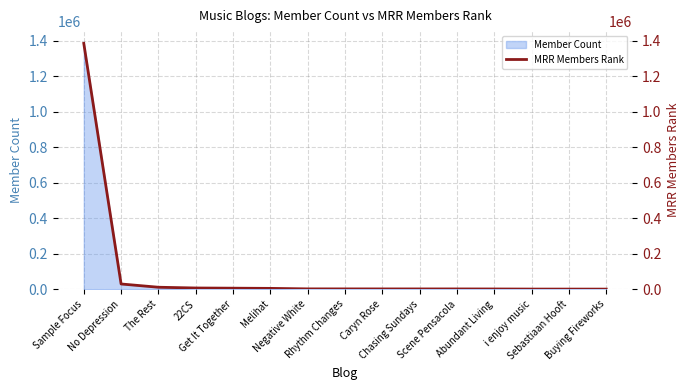

Rank the categories by value from lowest to highest.

Buying Fireworks, Sebastiaan Hooft, i enjoy music, Abundant Living, Scene Pensacola, Chasing Sundays, Caryn Rose, Rhythm Changes, Negative White, Melihat, Get It Together, 22CS, The Rest, No Depression, Sample Focus